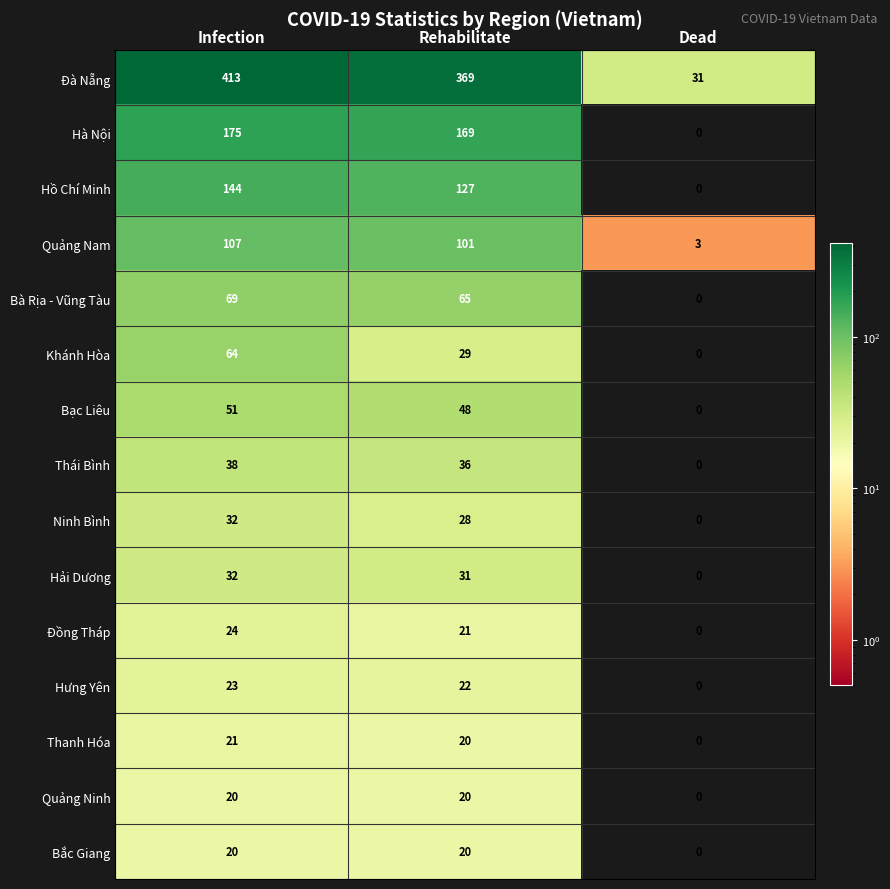

At which label does Đồng Tháp first exceed 21?

Infection